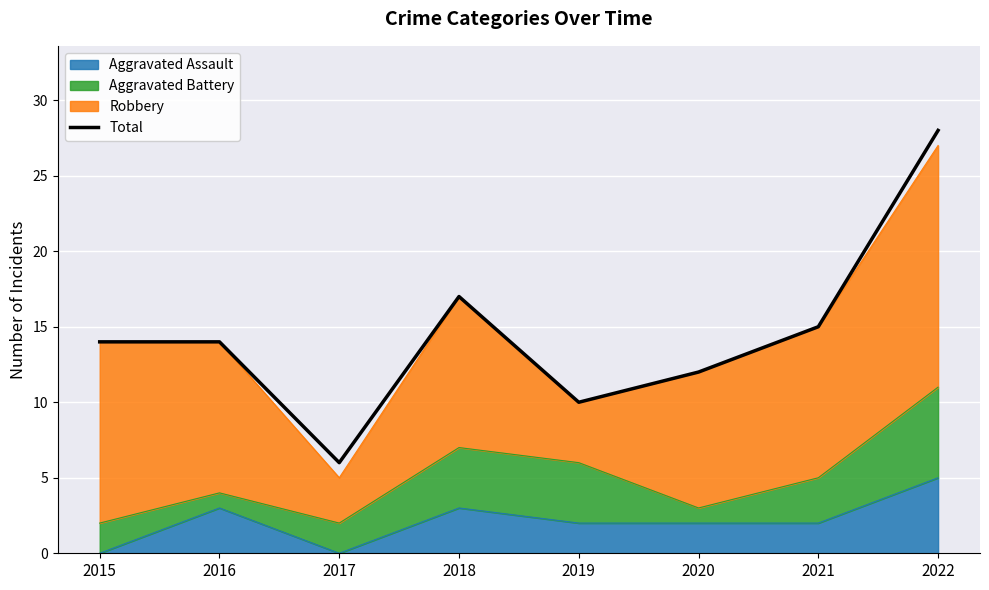

At which category does the data reach its first local valley?

2017